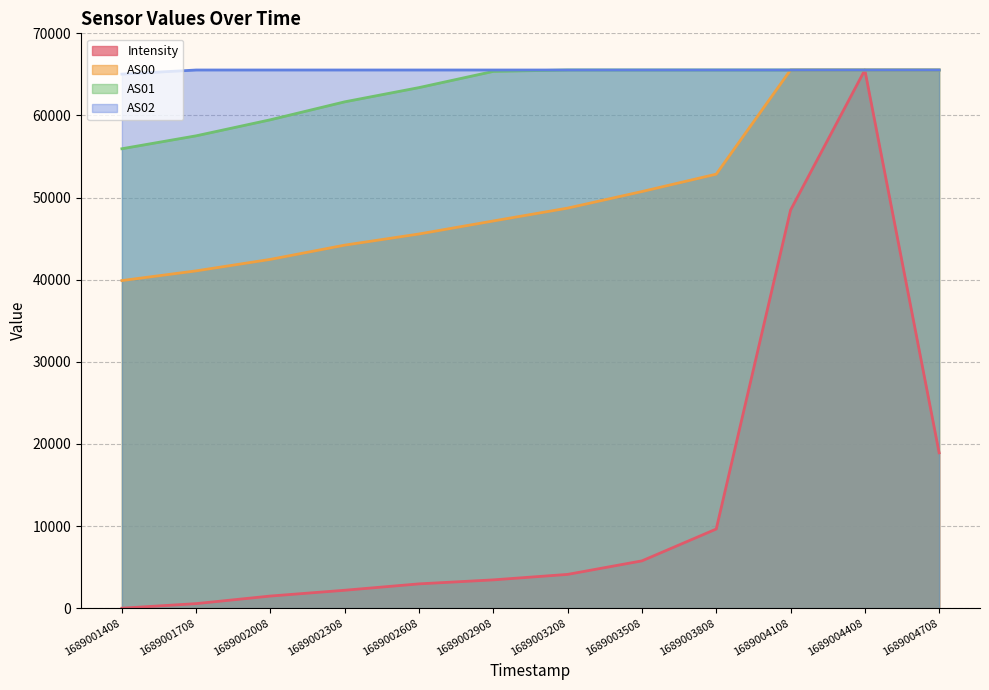

Is the value of AS01 at 1689004708 greater than the value of Intensity at 1689004108?

Yes